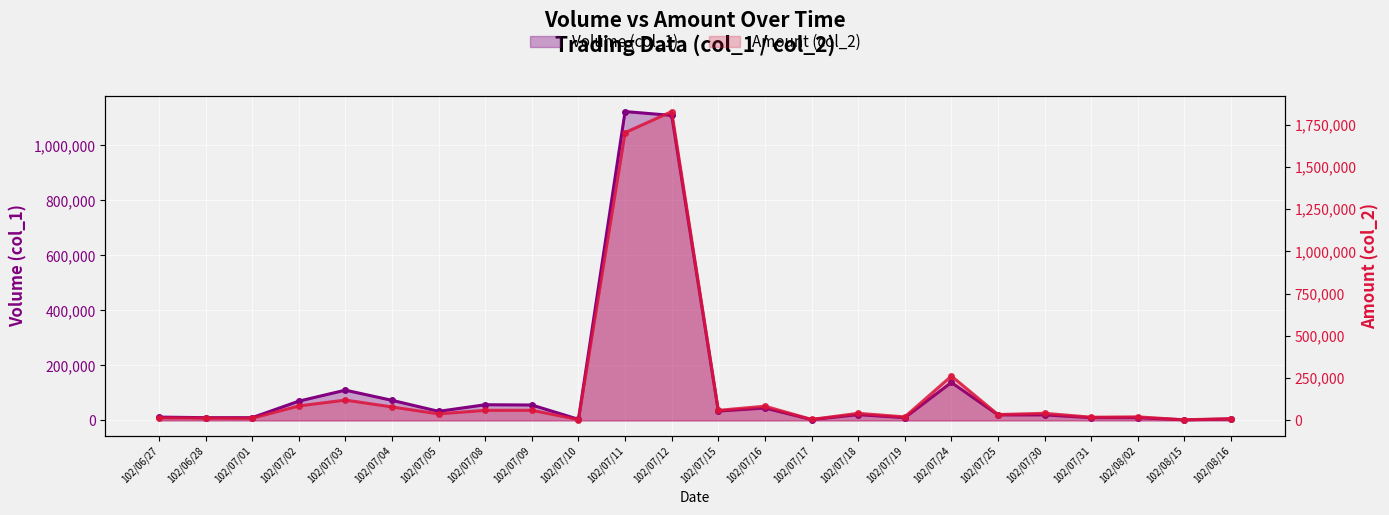

Reading left to right, extract all data points from this chart.

Volume (col_1): 12000	10000	10000	70000	110000	73000	33000	57000	56000	4000	1123000	1109000	34000	45000	3000	21000	10000	138000	20000	20000	10000	10000	2000	5000
Amount (col_2): 14880	13700	12900	85700	120400	79750	38720	59720	59880	5140	1702270	1826660	59400	84280	5820	42000	20800	262420	34600	42100	18900	21000	3620	10600